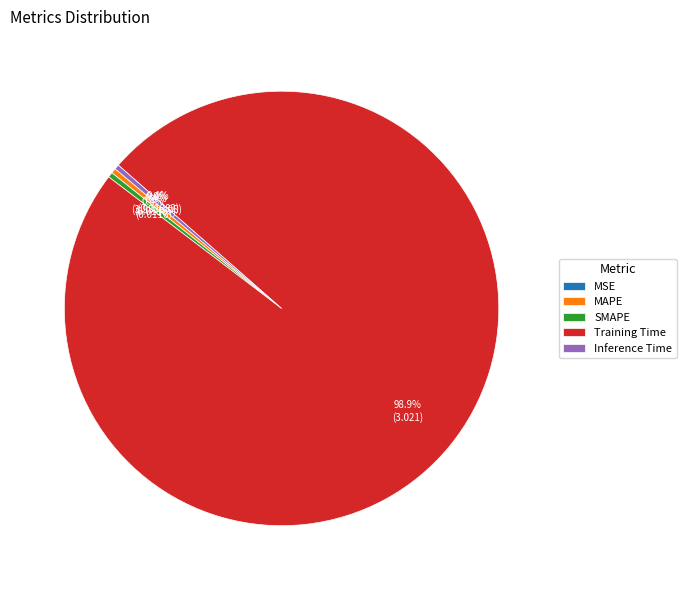

How much of the chart is everything except Inference Time?

99.6%